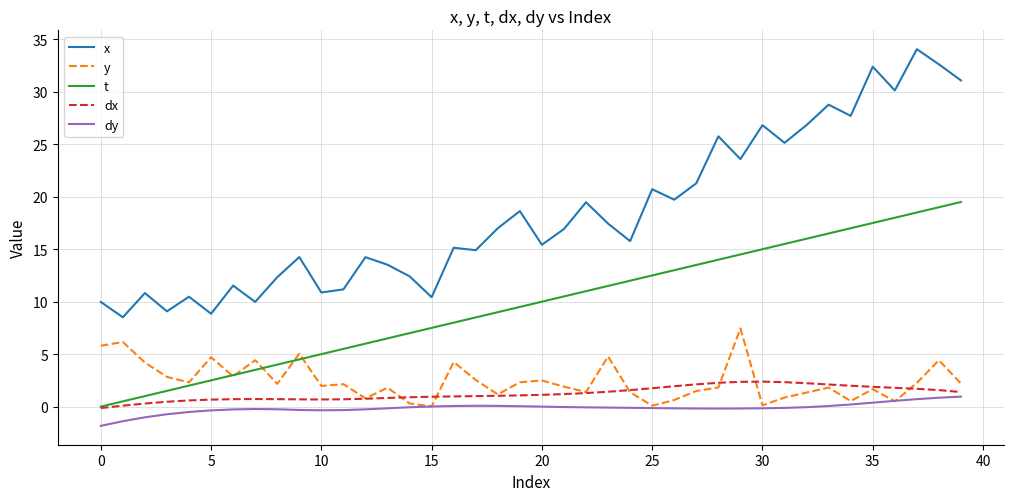

Which series has the widest spread of values?

x